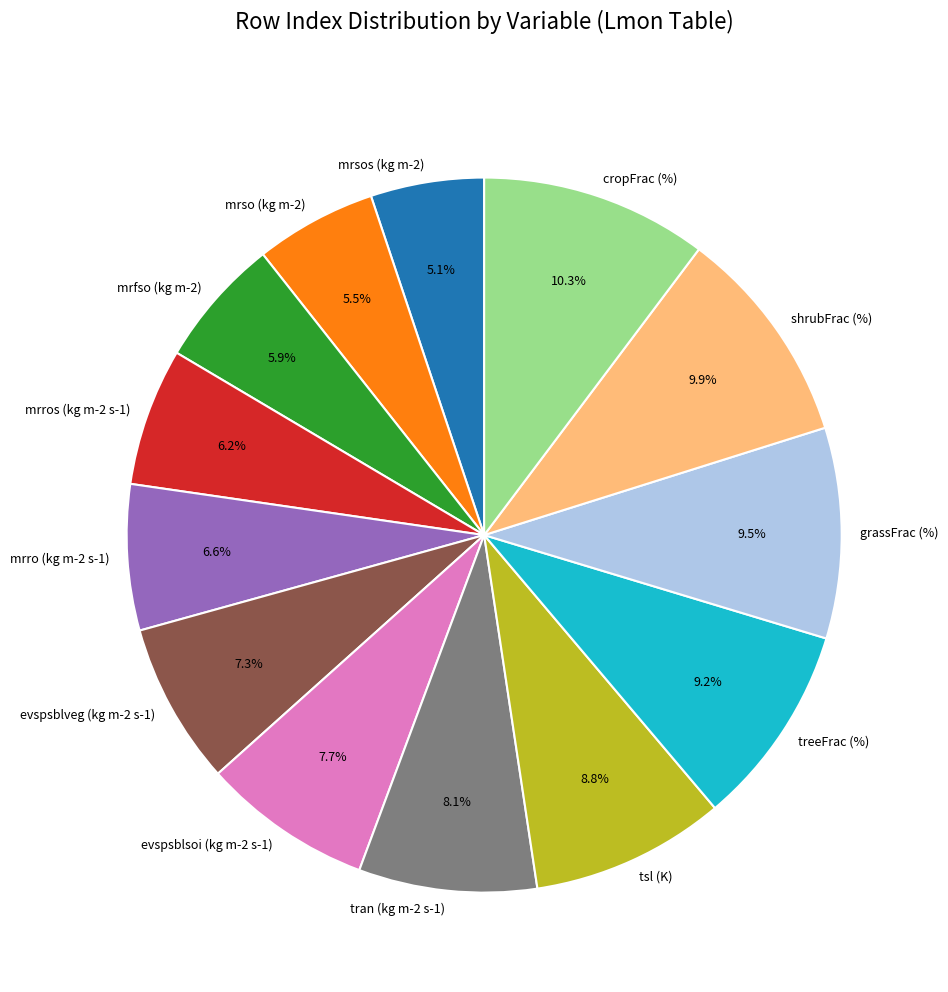

The treeFrac (%) slice represents 9% of the pie. True or false?

True